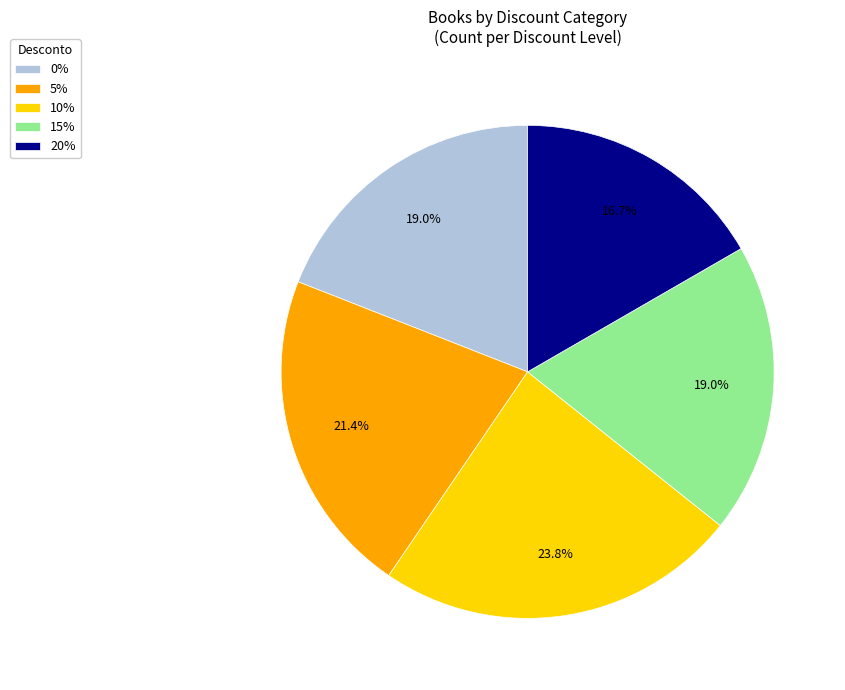

Combined, what portion of the pie is 5% and 20%?

38.1%